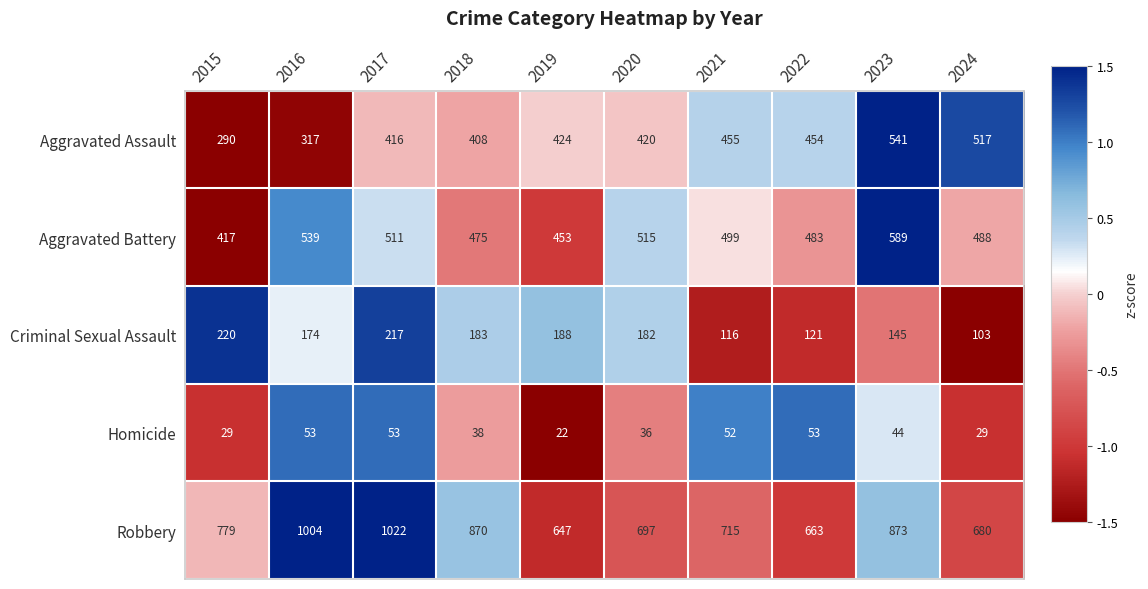

What value does the Robbery series have at 2017, to the nearest 10?

1020